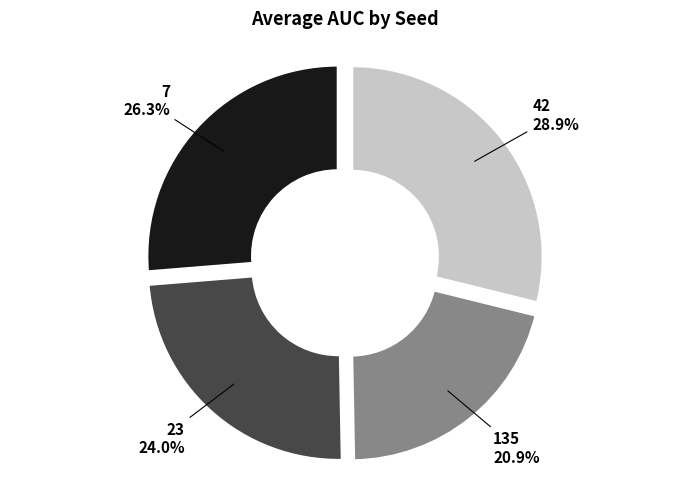

Is there any slice that represents more than half of the pie?

No